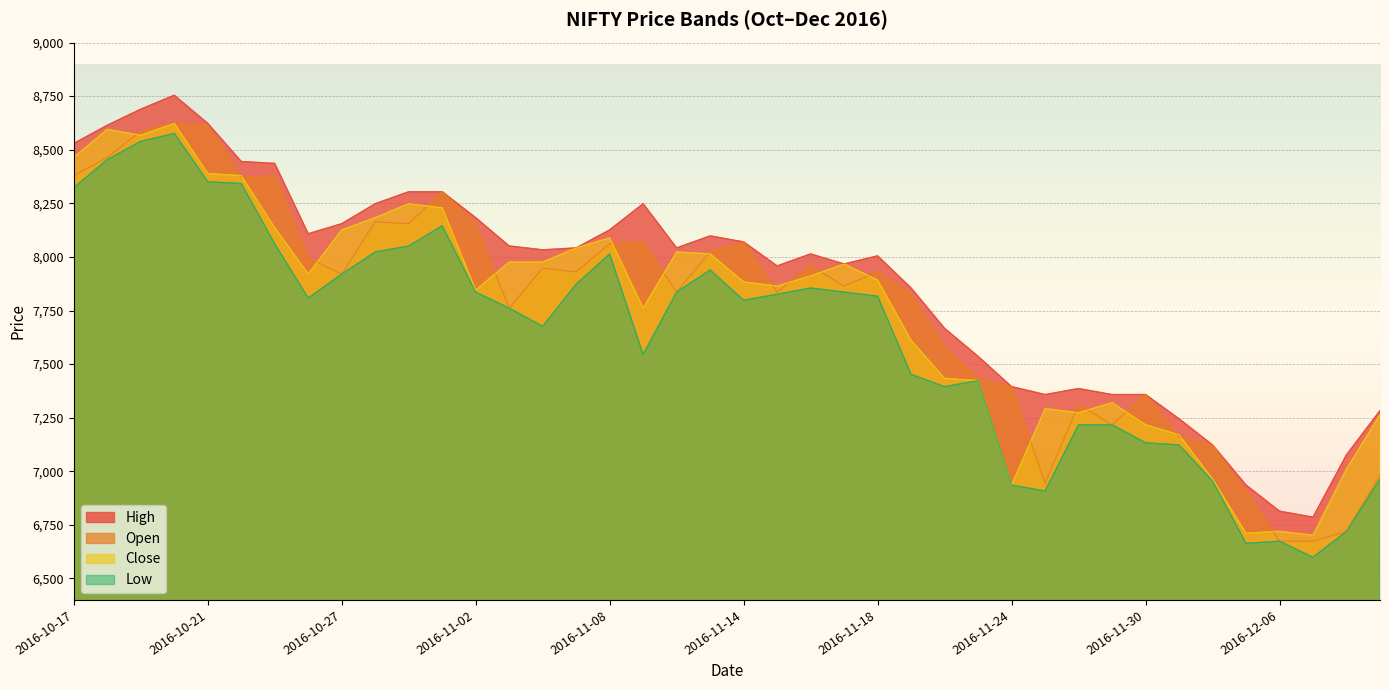

At which label does Close first exceed 7911?

2016-10-17